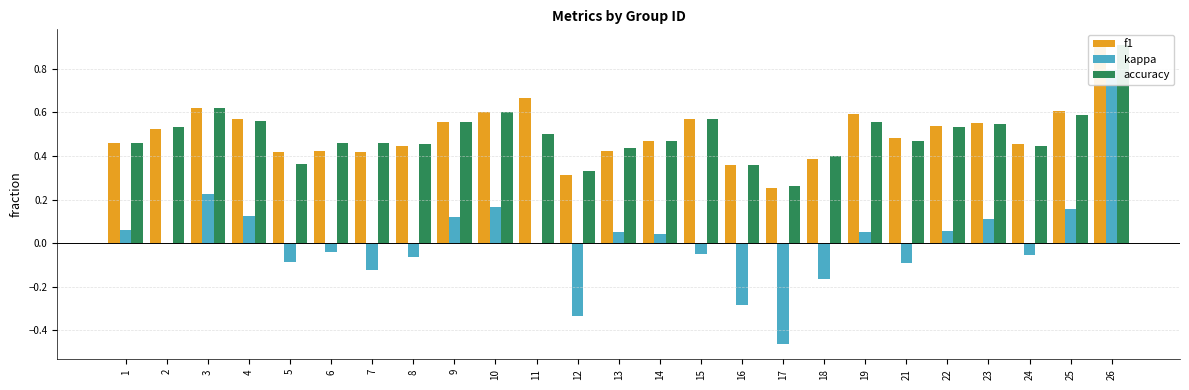

Is the value of kappa at 4 greater than the value of accuracy at 18?

No